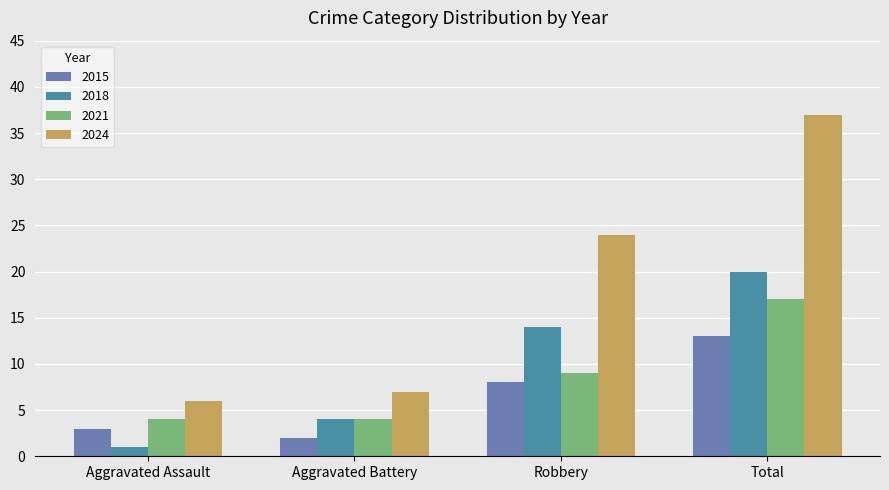

At which category is the sum across all series the highest?

Total